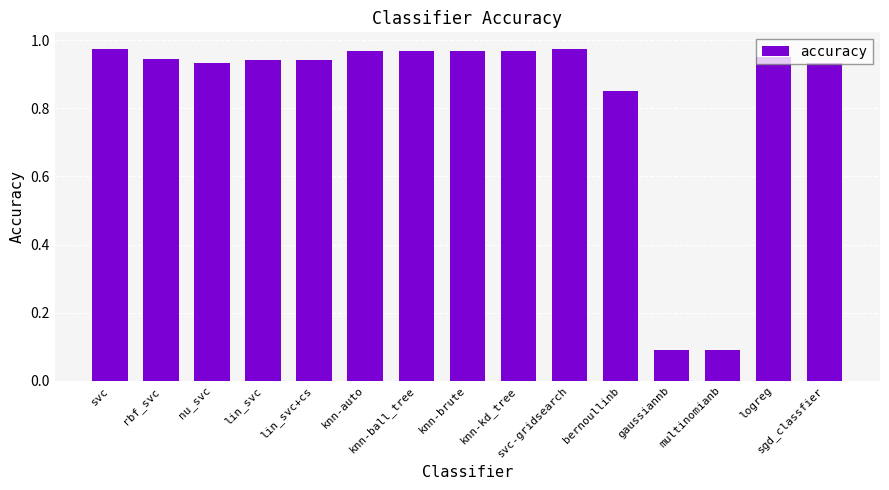

What is the sum of all values?

12.5